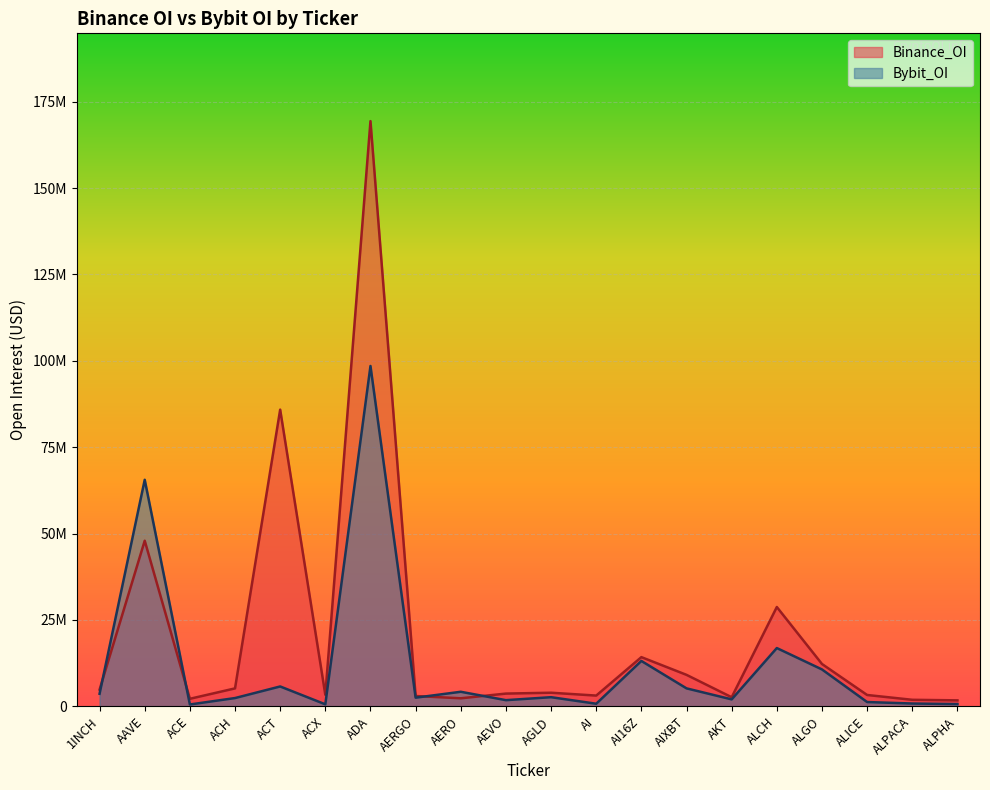

At ACX, list the series in order from smallest to largest.

Bybit_OI, Binance_OI